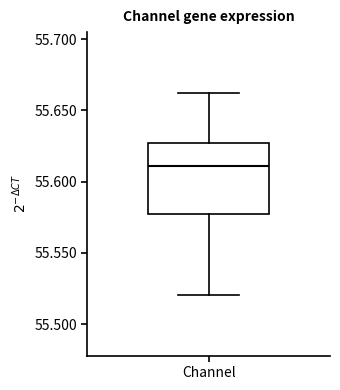

Where does the upper whisker of the box for Channel end on the y-axis? The values are not printed on the chart, so give them approximately, as read against the axis.

55.660